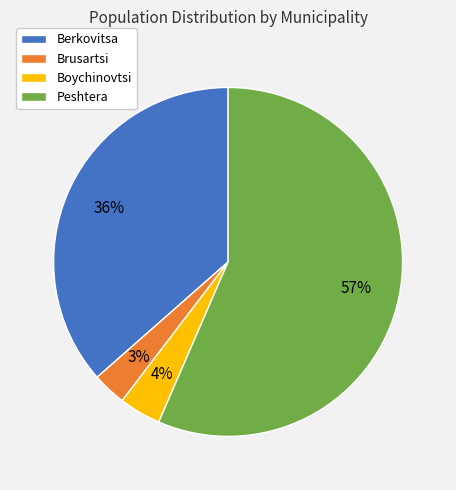

To the nearest percent, what is the average slice percentage?

25%